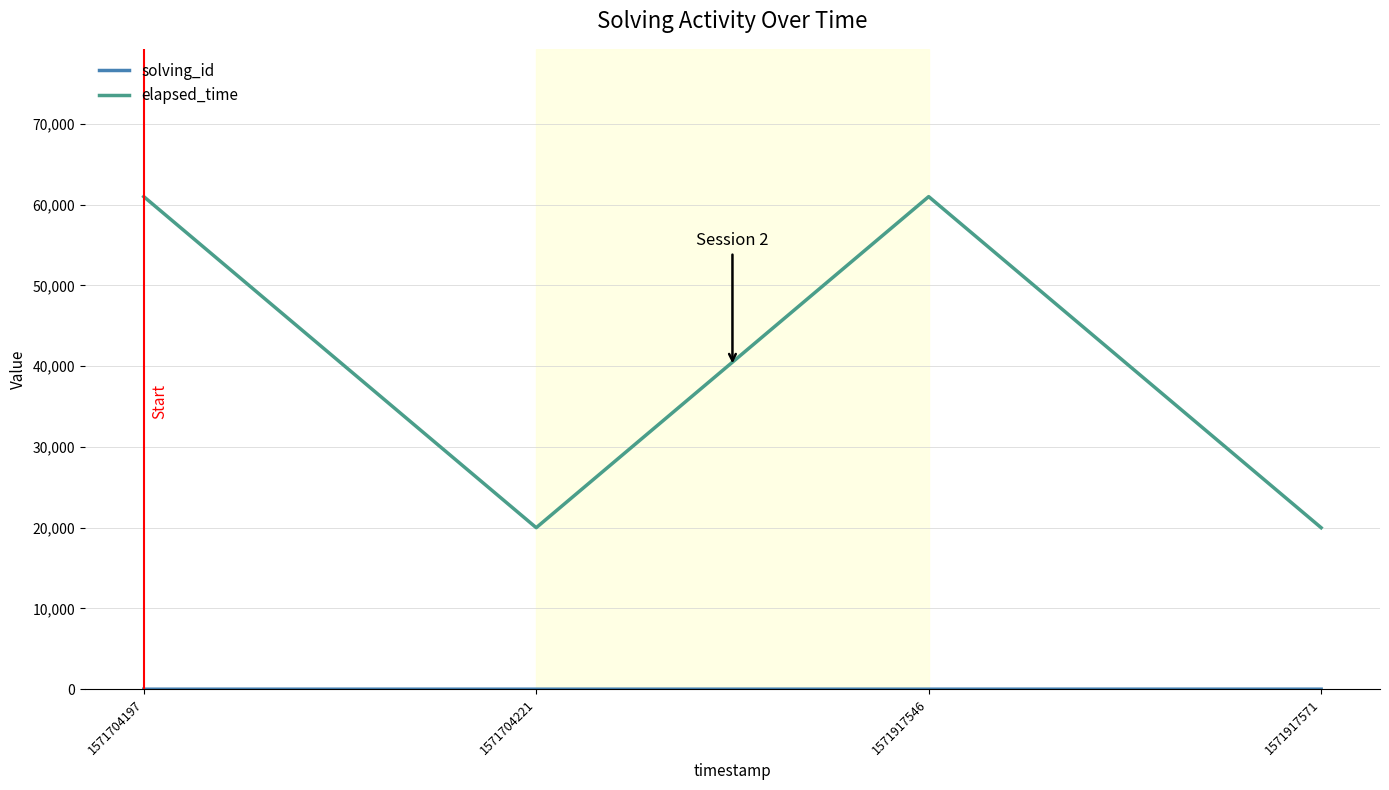

Which series has the largest total across all categories?

elapsed_time